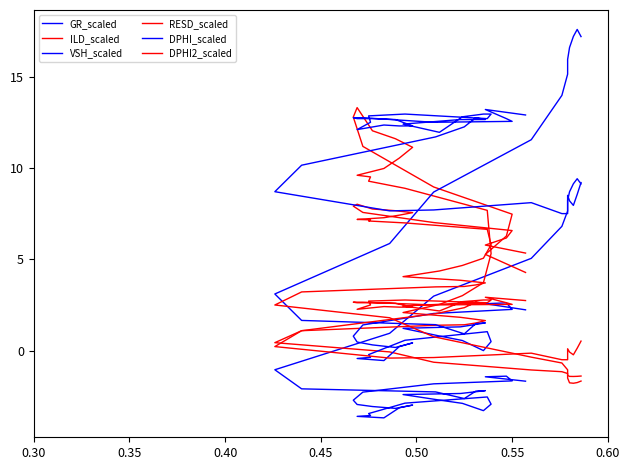

Reading right to left, what are all the values shown in this chart?

GR_scaled: -1.7	-1.4	-1.4	-1.7	-1.8	-2.3	-2.7	-2.9	-3.1	-3.2	-3.0	-3.1	-3.7	-3.6	-3.6	-3.4	-2.9	-2.5	-2.9	-3.3	-2.9	-2.7	-2.4	-2.3	-2.2	-2.2	-2.6	-2.3	-2.1	-1.0	0.9	3.0	5.1	6.8	7.6	8.2	8.7	9.1	9.4	9.1
ILD_scaled: 4.3	5.3	6.3	7.5	9.0	11.2	12.8	13.3	12.0	11.6	11.1	10.5	10.0	9.6	9.5	9.3	8.9	7.7	5.3	3.7	3.0	2.5	2.1	1.8	1.6	1.5	1.4	1.4	1.1	0.4	-0.1	-0.6	-1.1	-1.2	-1.3	-1.4	-1.4	-1.4	-1.4	-1.4
VSH_scaled: 2.2	2.6	2.6	2.3	2.0	1.4	0.8	0.5	0.3	0.2	0.4	0.2	-0.5	-0.4	-0.4	-0.2	0.6	1.0	0.5	-0.0	0.6	0.8	1.2	1.3	1.5	1.5	0.9	1.4	1.7	3.1	5.9	8.7	11.5	14.0	15.1	15.9	16.6	17.2	17.6	17.2
RESD_scaled: 5.3	5.8	6.2	6.6	7.0	7.6	7.9	8.0	7.8	7.7	7.6	7.4	7.3	7.2	7.2	7.1	7.0	6.6	5.8	5.1	4.7	4.4	4.0	3.9	3.7	3.6	3.5	3.5	3.2	2.5	1.8	0.8	-0.4	-0.7	-1.1	-1.5	-1.8	-1.8	-1.8	-1.7
DPHI_scaled: 12.9	13.2	12.7	12.5	12.5	12.8	12.8	12.7	12.7	12.6	12.3	12.3	12.3	12.1	12.5	12.8	12.9	12.7	12.9	12.9	12.8	12.0	12.4	12.6	12.6	12.8	12.2	11.7	10.2	8.7	7.7	7.7	8.1	7.5	7.5	8.5	8.2	8.0	8.6	9.2
DPHI2_scaled: 2.7	2.9	2.6	2.5	2.5	2.6	2.6	2.6	2.6	2.6	2.4	2.4	2.4	2.3	2.5	2.7	2.8	2.6	2.8	2.8	2.7	2.2	2.4	2.6	2.6	2.6	2.3	2.0	1.1	0.2	-0.4	-0.4	-0.1	-0.5	-0.5	0.1	-0.1	-0.2	0.1	0.5